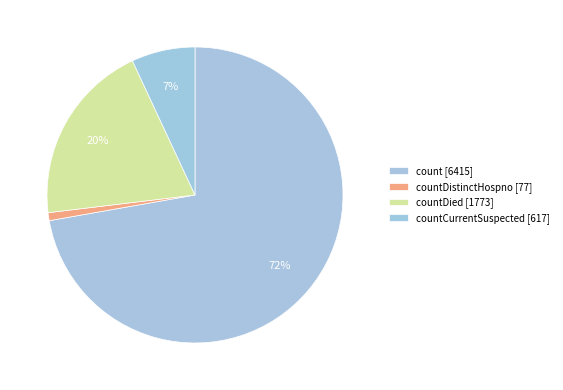

How many segments does this pie chart have?

4